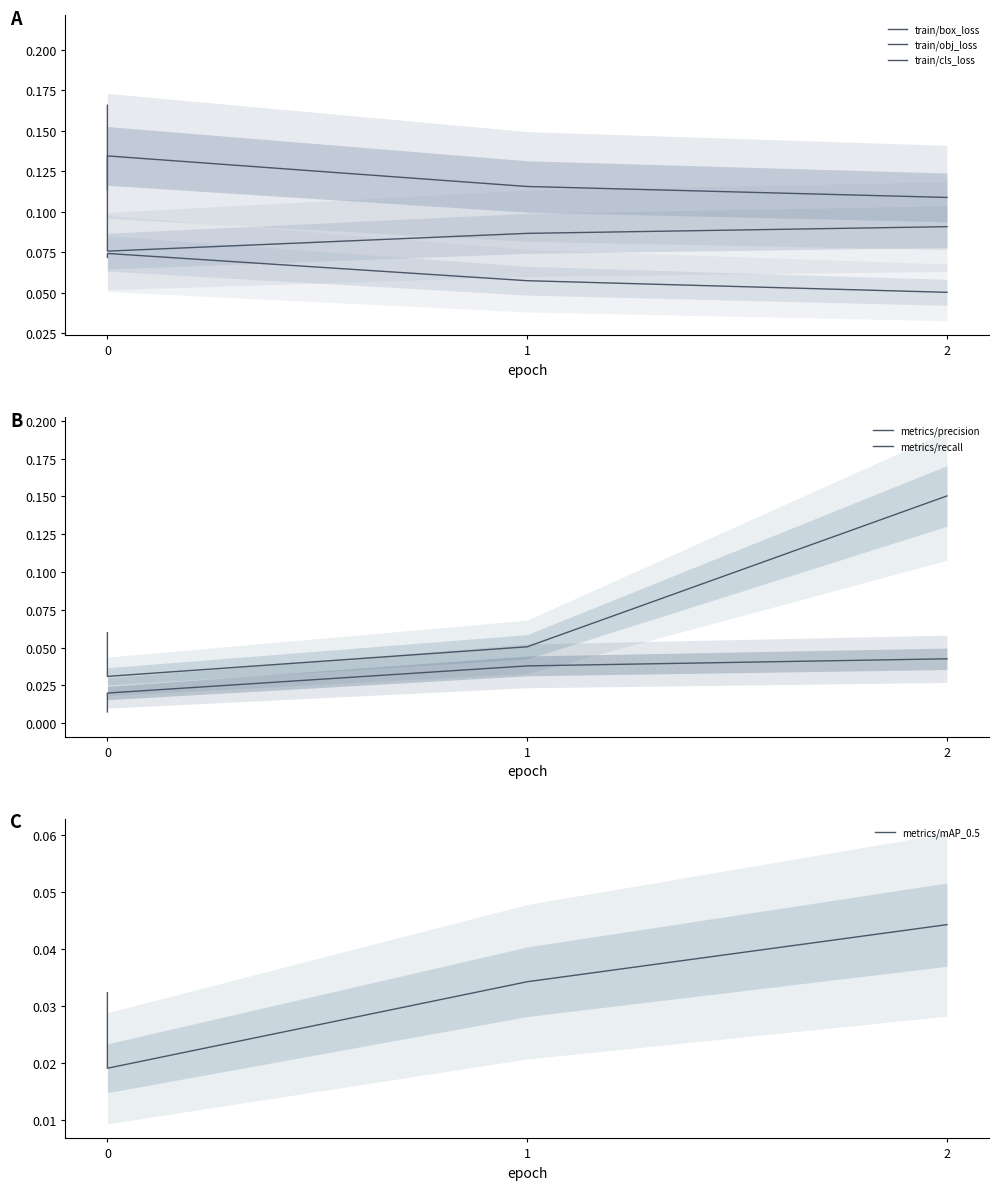

Is this an area chart (filled region under the line)?

No